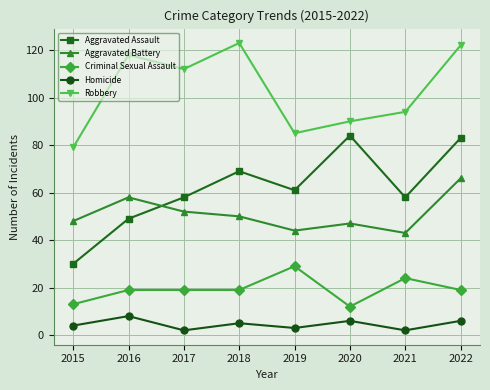

At which label is Robbery closest to 101?

2021